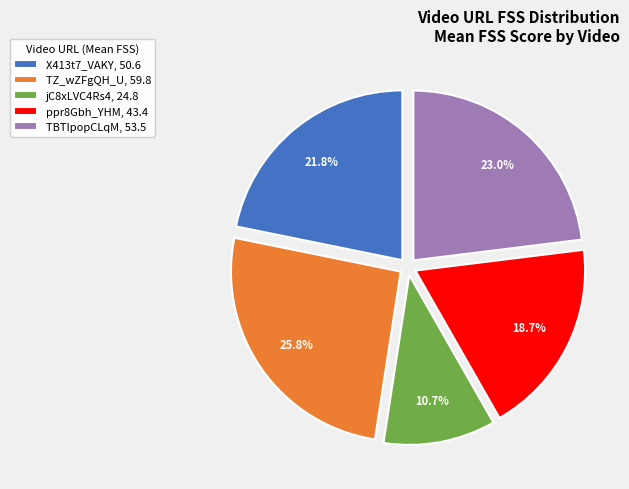

Approximately how many times larger is the value at TZ_wZFgQH_U, 59.8 compared to X413t7_VAKY, 50.6?

1.2